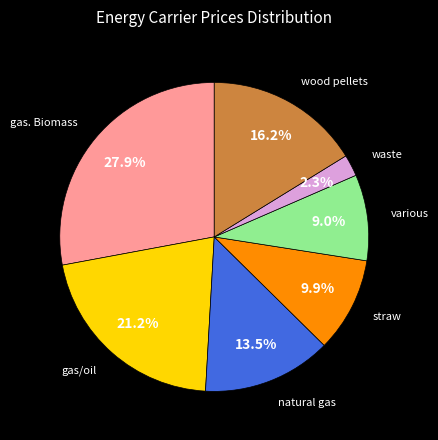

Is there a majority slice in this chart?

No